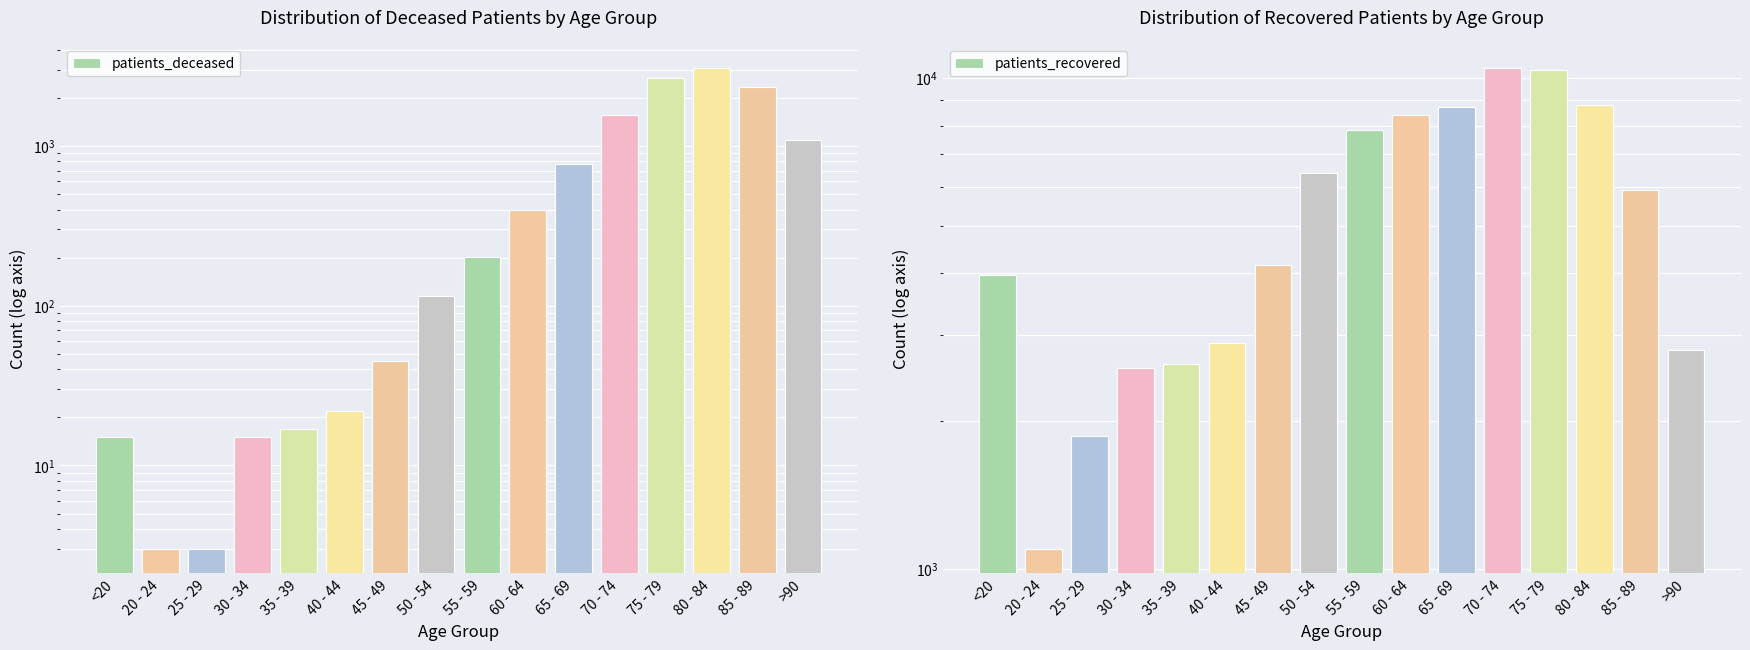

What are all the series names shown in the legend?

patients_deceased, patients_recovered